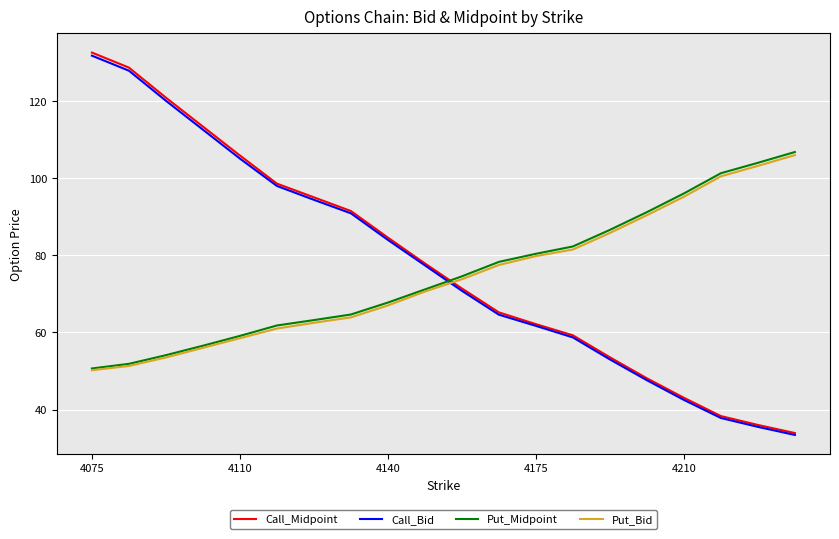

List the series in order of their overall mean, lowest first.

Put_Bid, Put_Midpoint, Call_Bid, Call_Midpoint